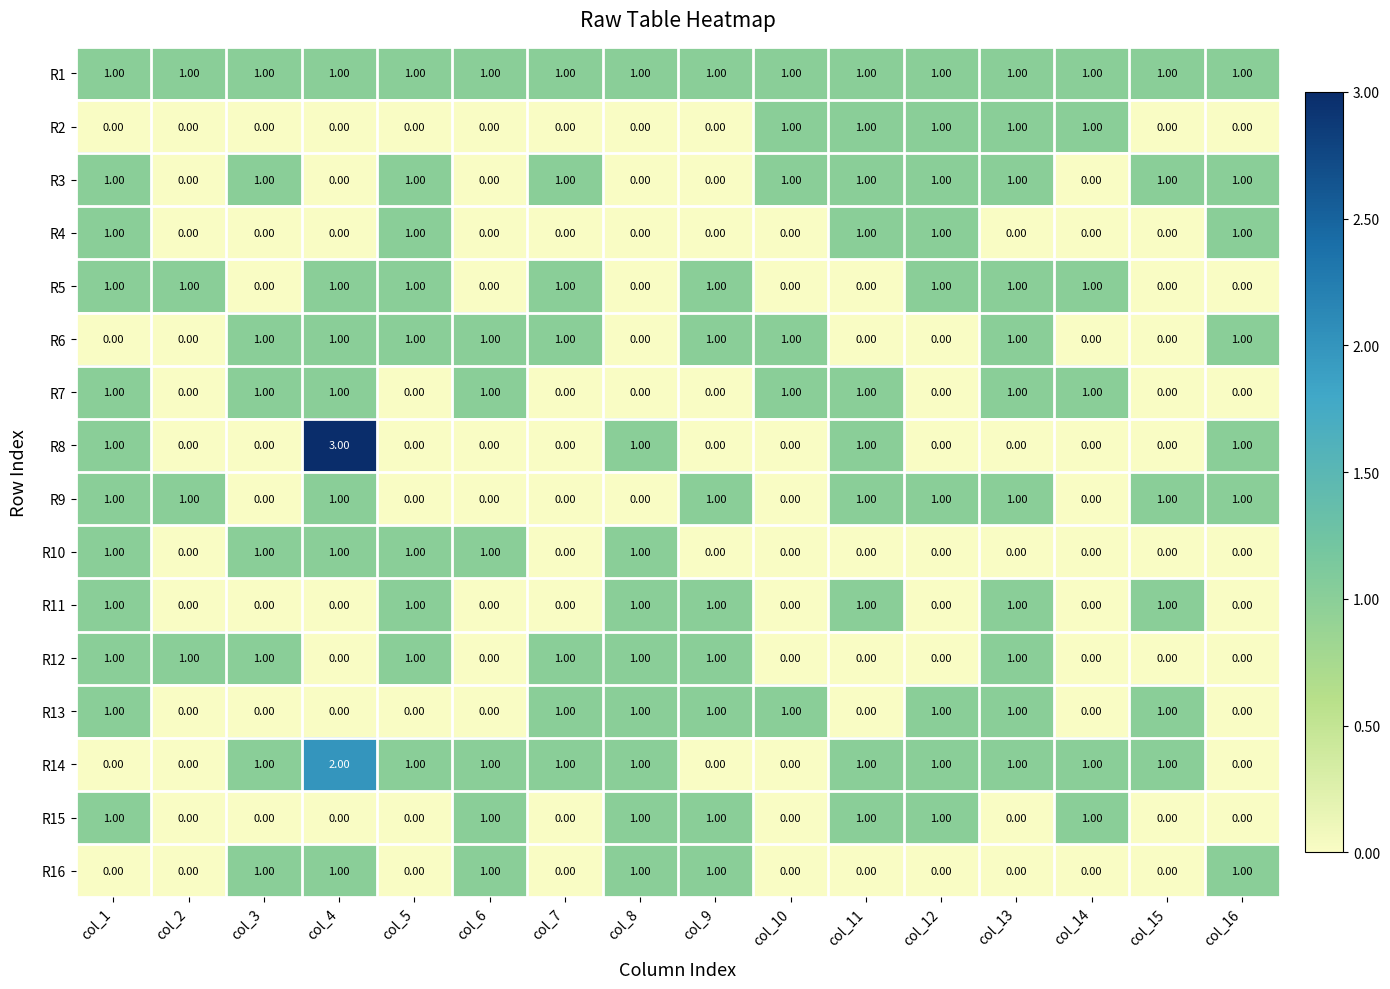

What is the sum of all R16 values?

6